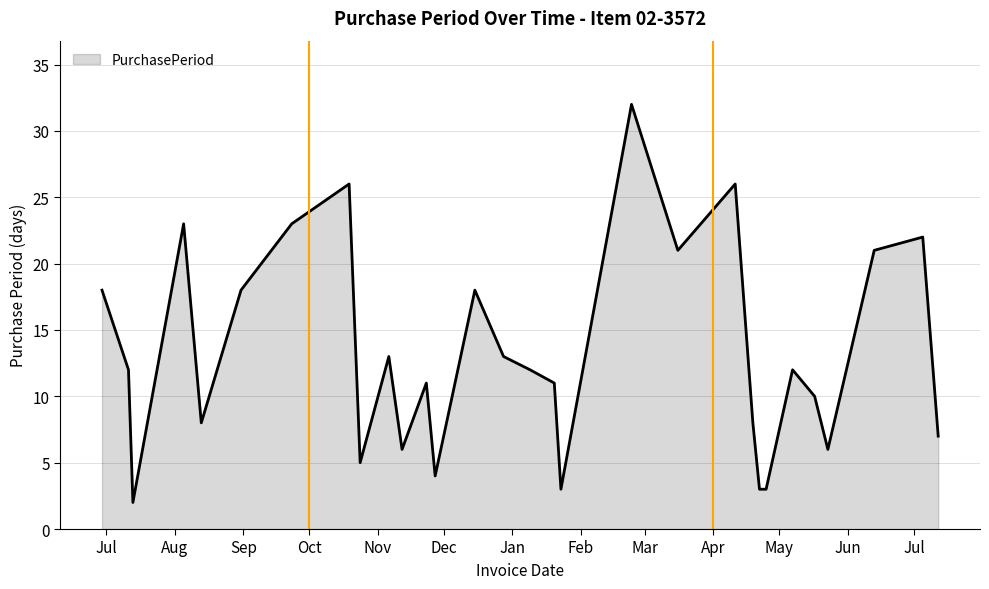

What is the difference between the maximum and minimum values?

30